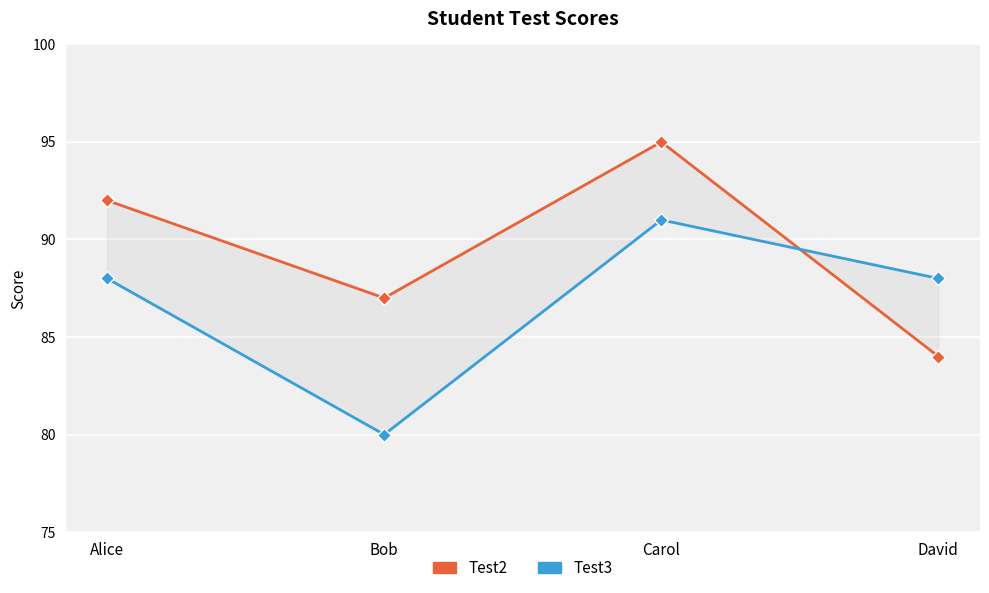

Reading left to right, extract all data points from this chart.

Test2: Alice=92	Bob=87	Carol=95	David=84
Test3: Alice=88	Bob=80	Carol=91	David=88